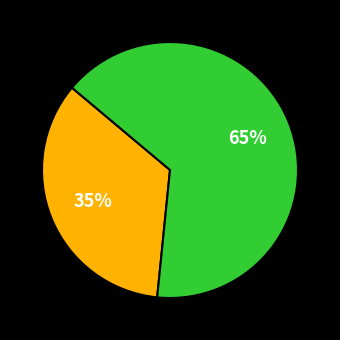

To the nearest percent, what is the average slice percentage?

50%